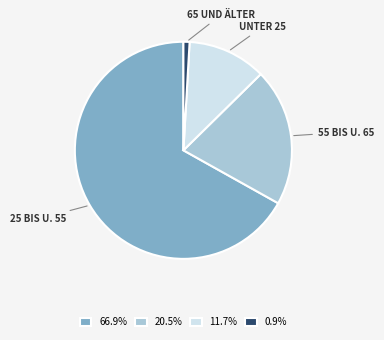

Do 11.7% and 66.9% together represent more than half of the pie?

Yes